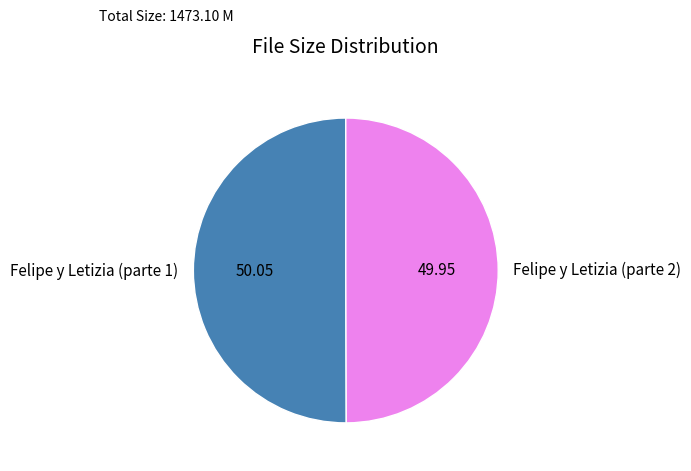

Is it true that Felipe y Letizia (parte 1) is 38% of the pie?

False